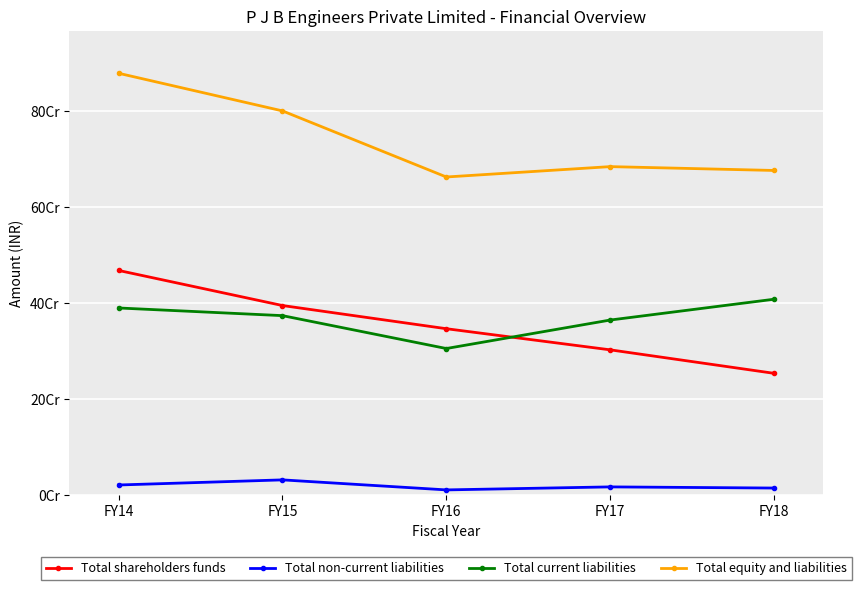

Where is Total current liabilities nearest to the value 356694430?

FY17